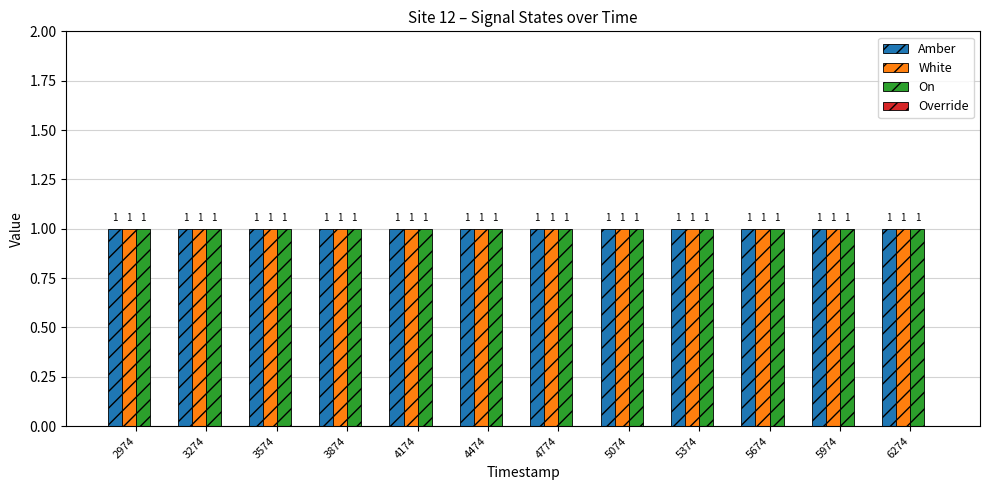

Where is On nearest to the value 1?

2974